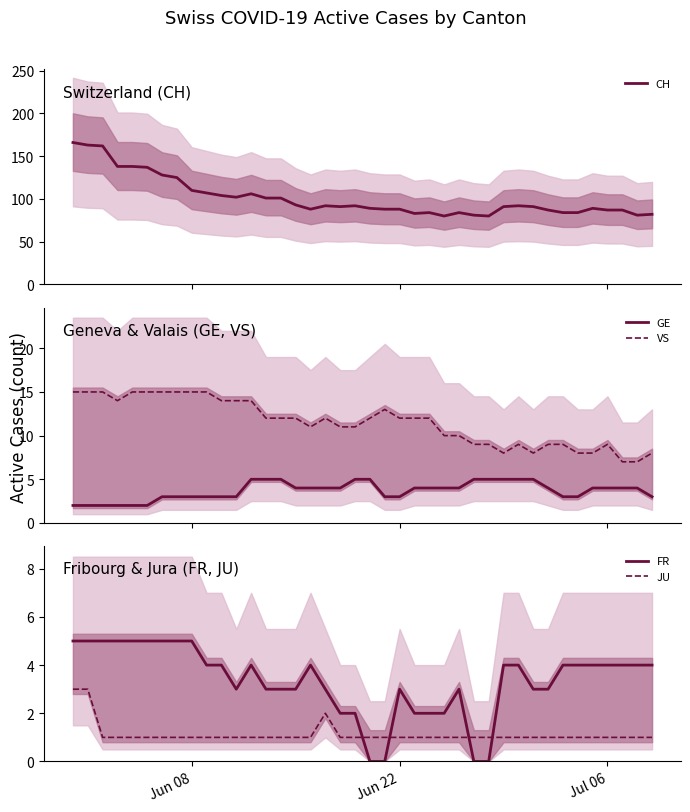

True or false: JU and CH intersect in this chart.

False